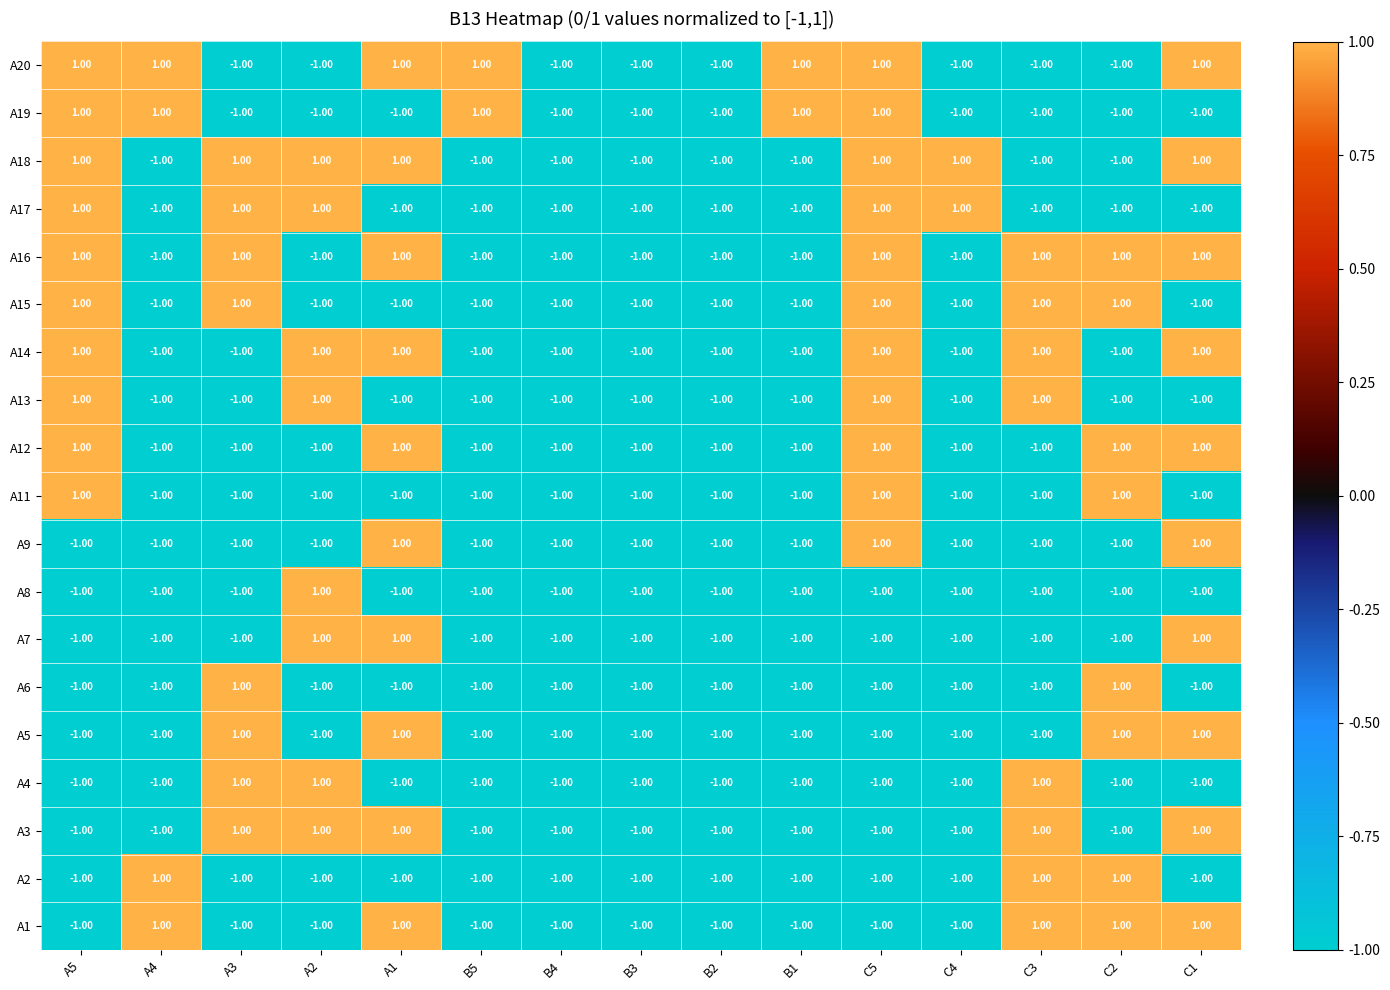

At how many categories does at least one series exceed 0?

12